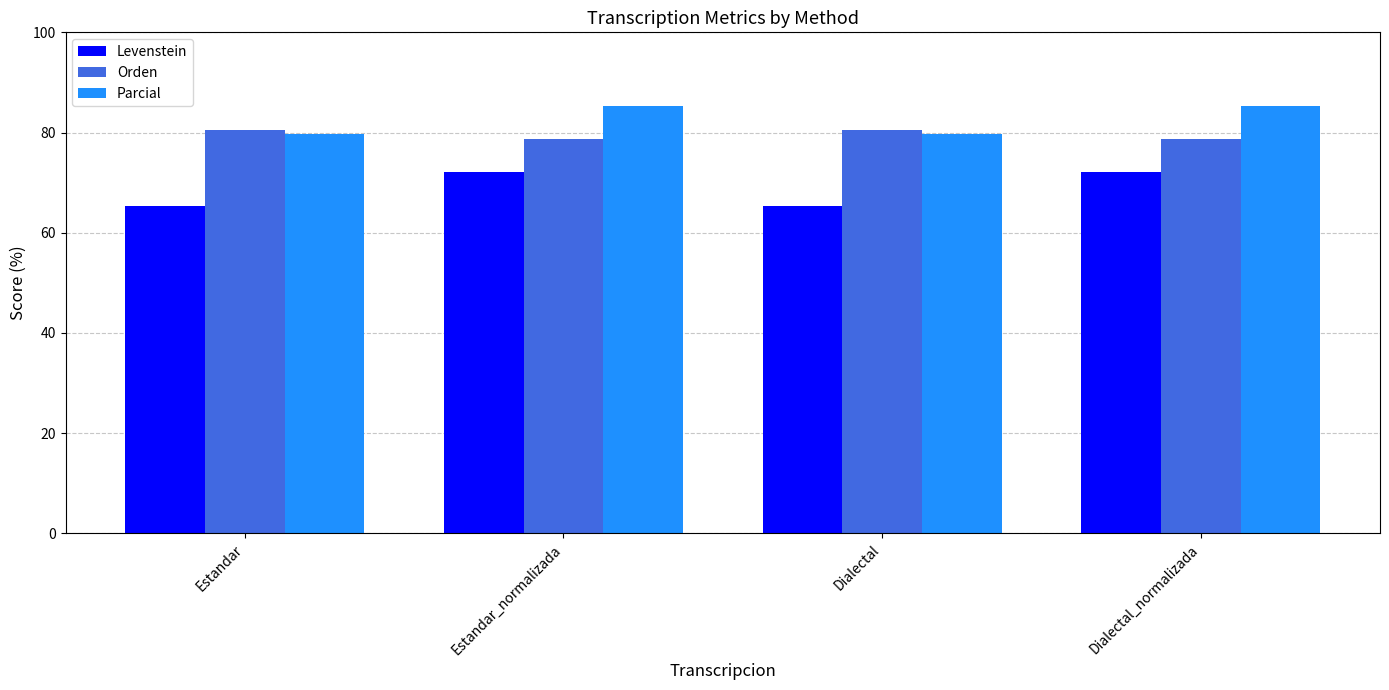

Does the chart contain stacked bars?

No